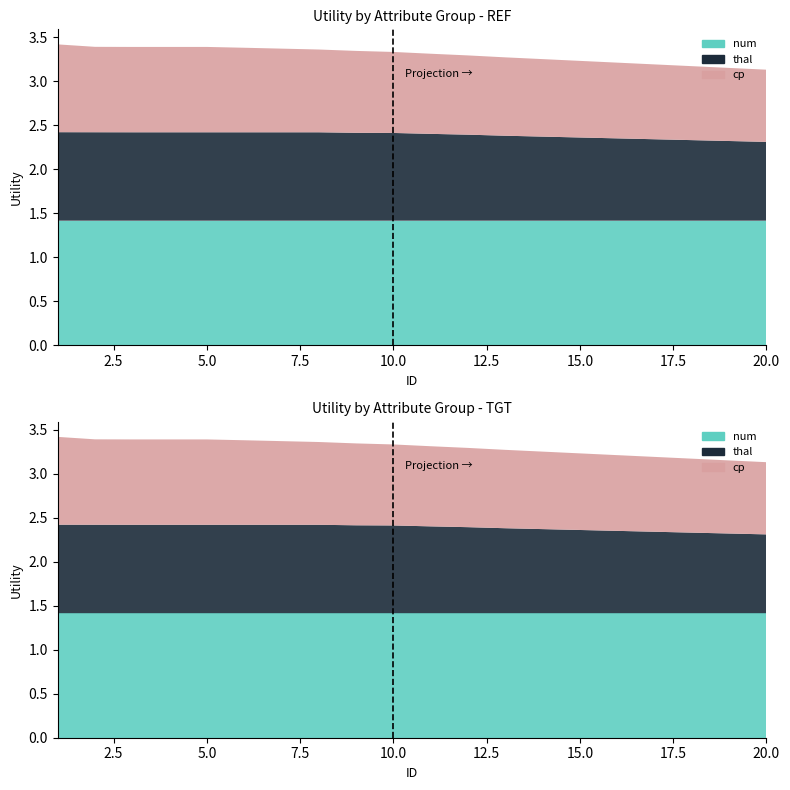

Reading left to right, what are all the values shown in this chart?

num: 1=1.4	2=1.4	3=1.4	4=1.4	5=1.4	6=1.4	7=1.4	8=1.4	9=1.4	10=1.4	11=1.4	12=1.4	13=1.4	14=1.4	15=1.4	16=1.4	17=1.4	18=1.4	19=1.4	20=1.4
thal: 1=1.0	2=1.0	3=1.0	4=1.0	5=1.0	6=1.0	7=1.0	8=1.0	9=1.0	10=1.0	11=1.0	12=1.0	13=1.0	14=1.0	15=0.9	16=0.9	17=0.9	18=0.9	19=0.9	20=0.9
cp: 1=1.0	2=1.0	3=1.0	4=1.0	5=1.0	6=1.0	7=0.9	8=0.9	9=0.9	10=0.9	11=0.9	12=0.9	13=0.9	14=0.9	15=0.9	16=0.9	17=0.8	18=0.8	19=0.8	20=0.8